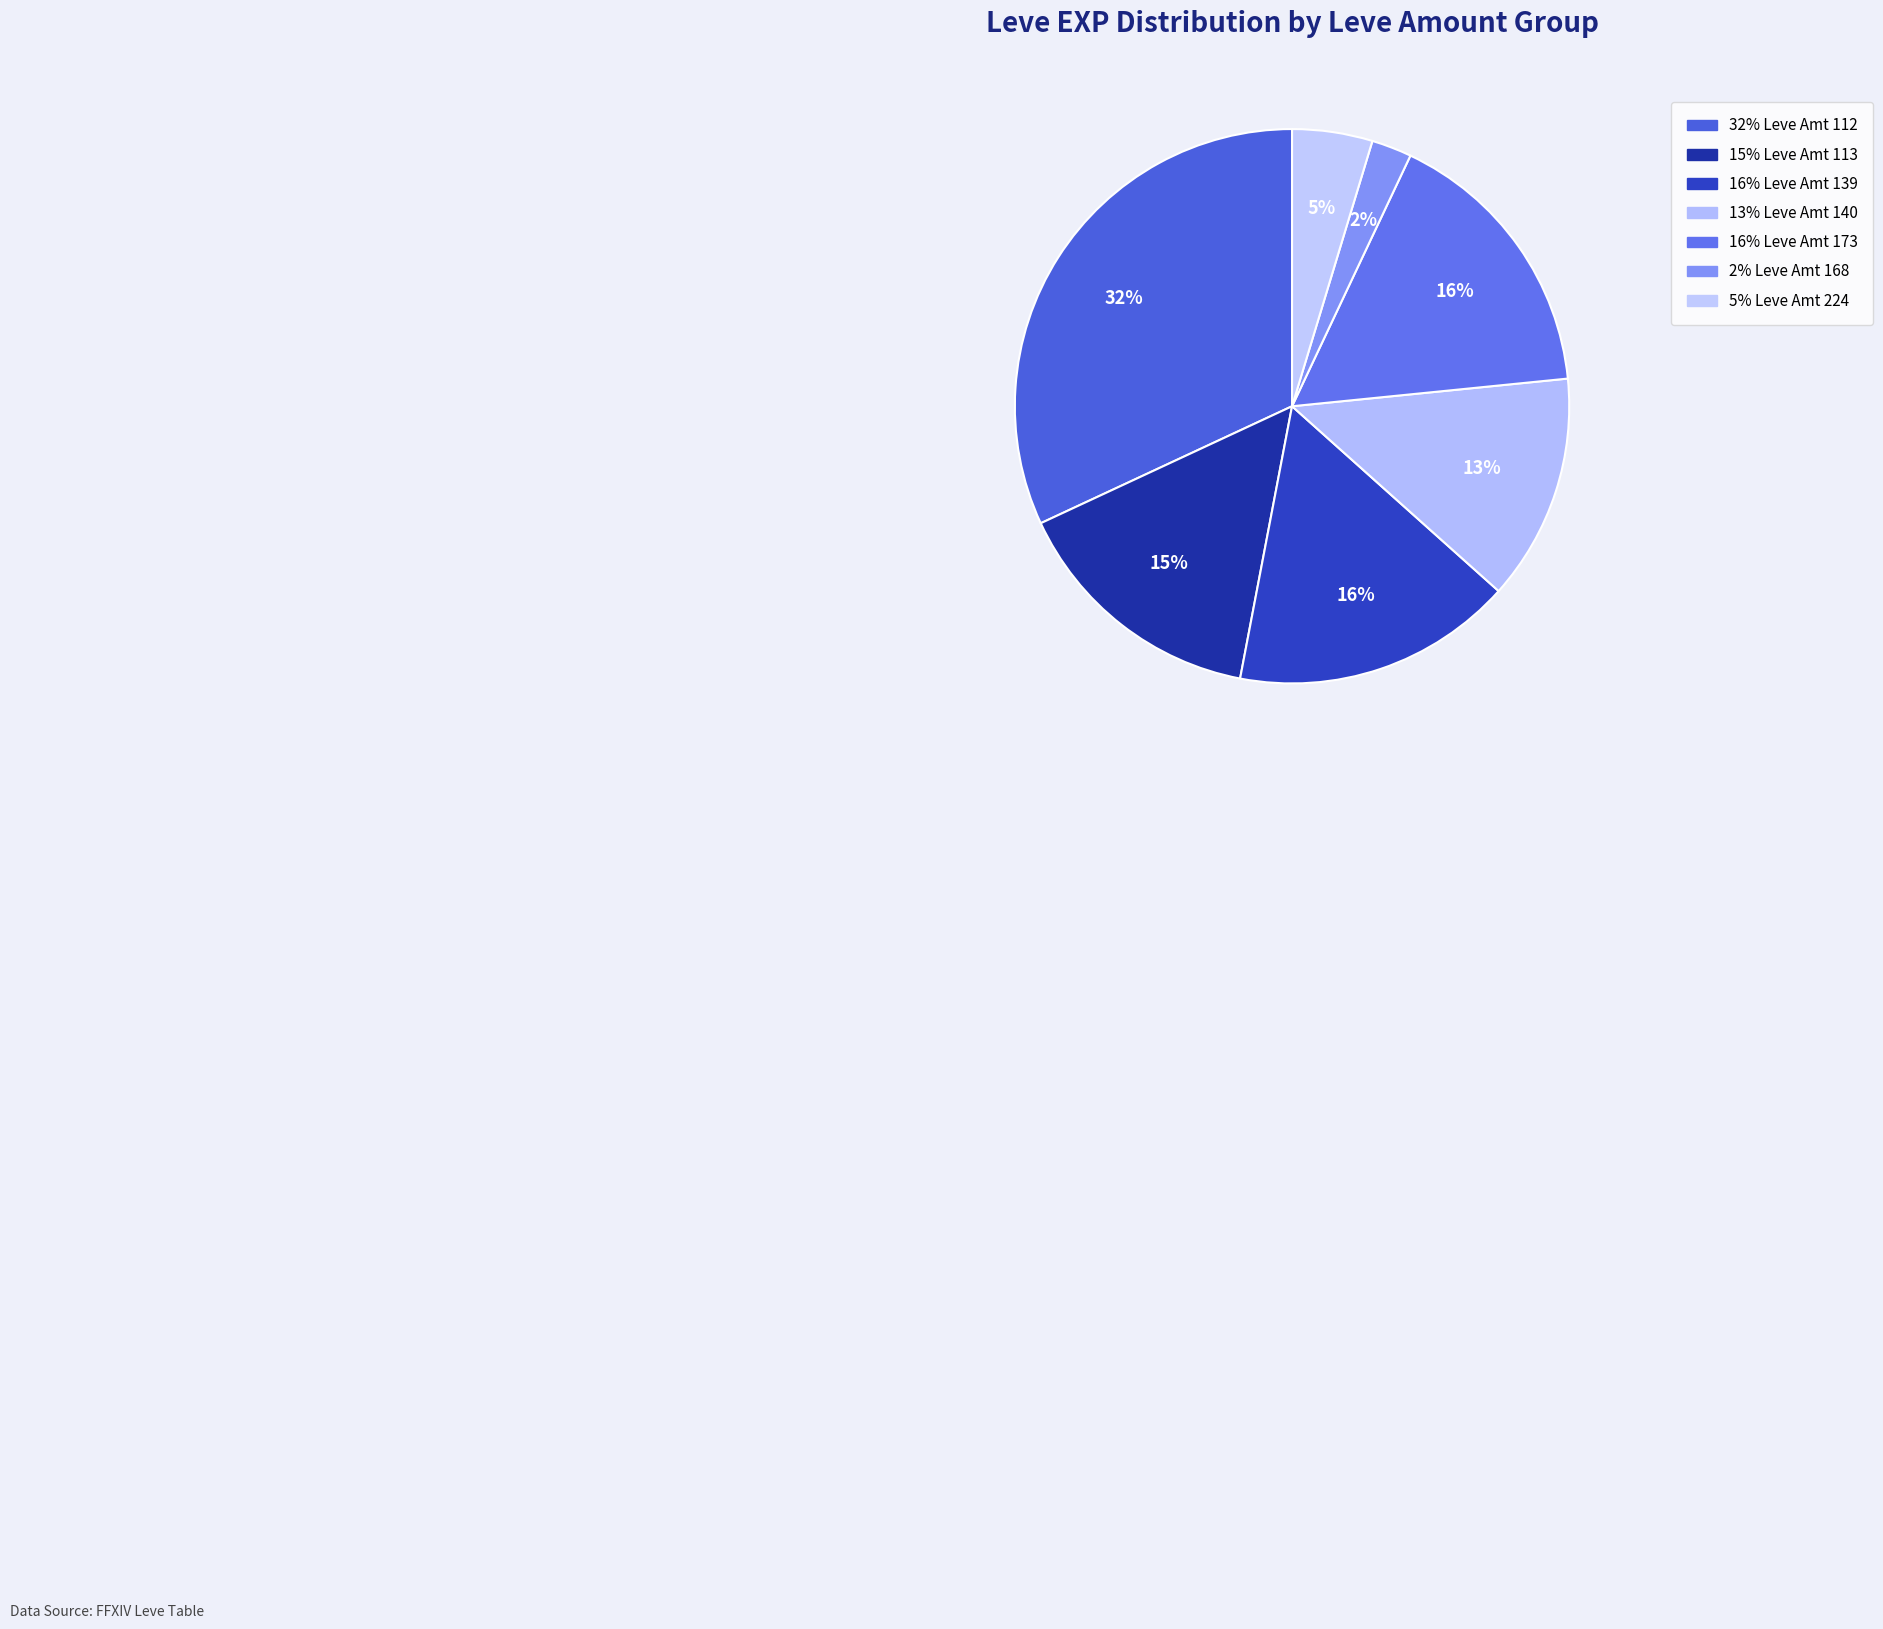

Is there any slice that represents more than half of the pie?

No